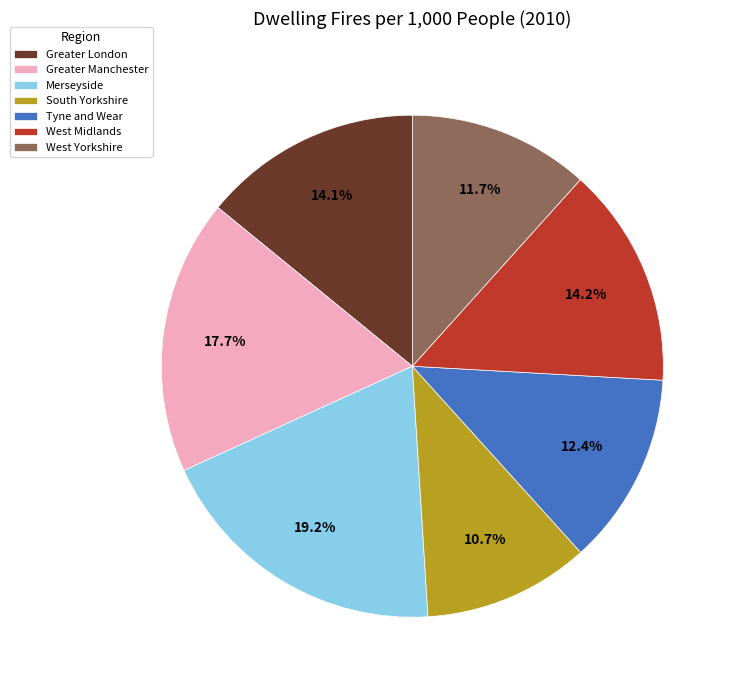

Count the number of slices in the pie.

7